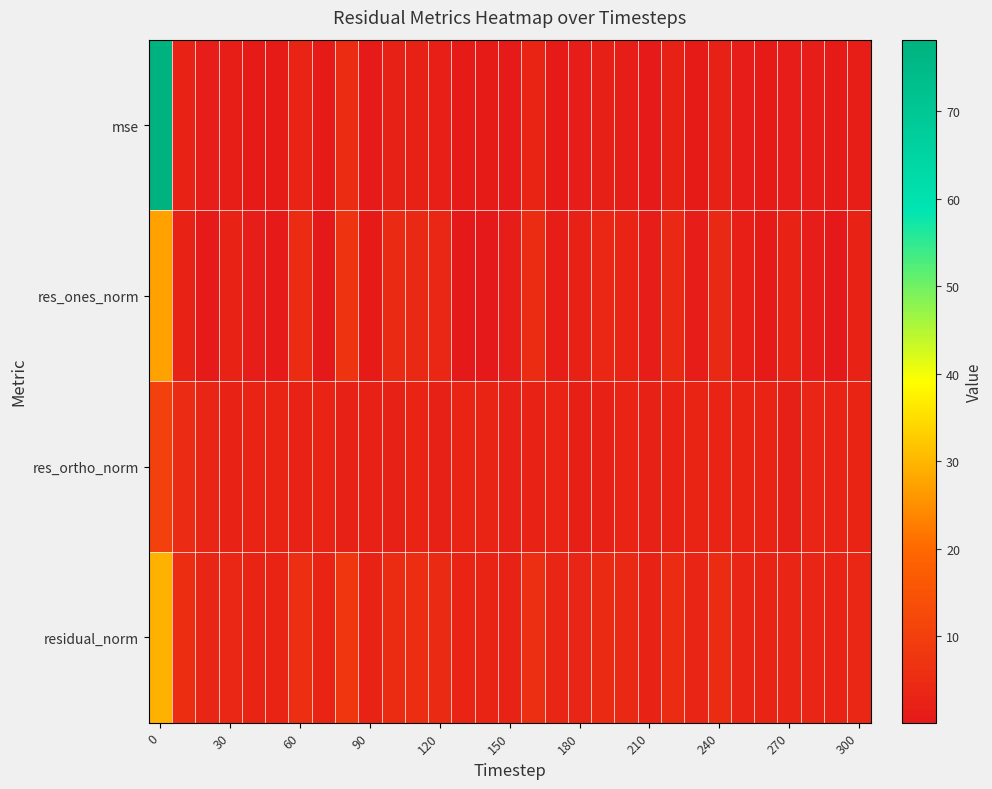

Which series has the widest spread of values?

mse